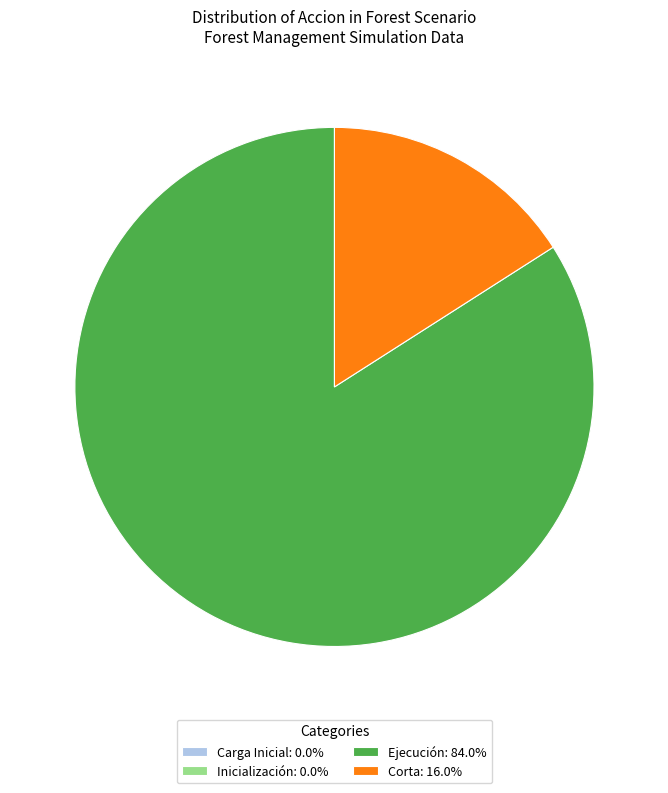

Combined, do Corta: 16.0% and Ejecución: 84.0% account for over 50%?

Yes